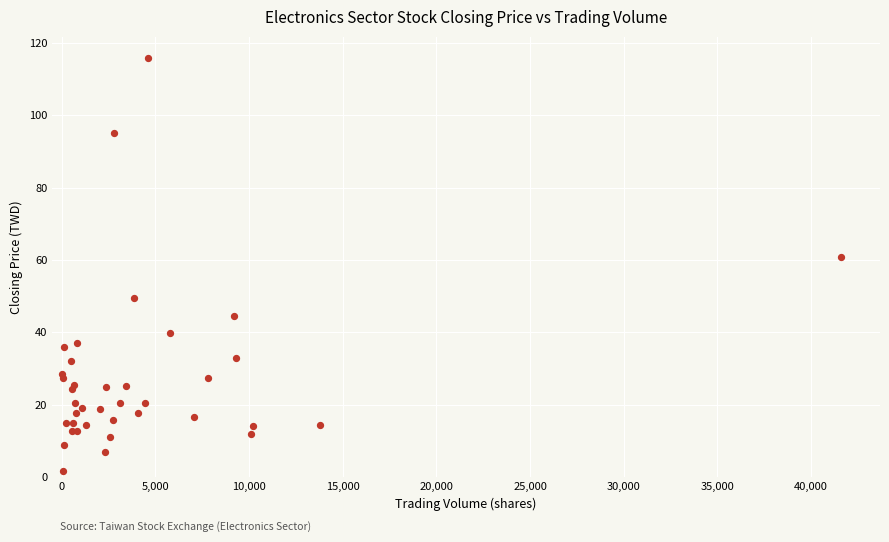

What Y value in the scatter plot is closest to 58?

60.8